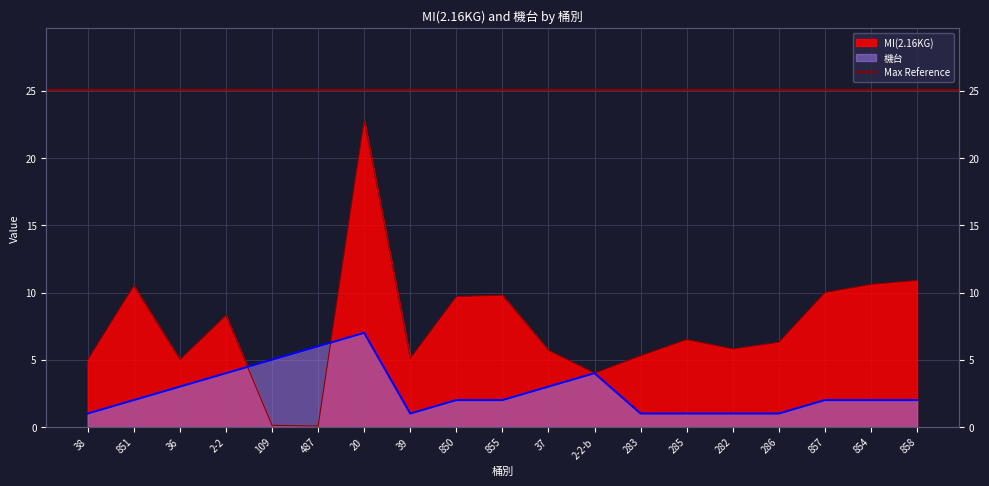

At which category is the sum across all series the highest?

20